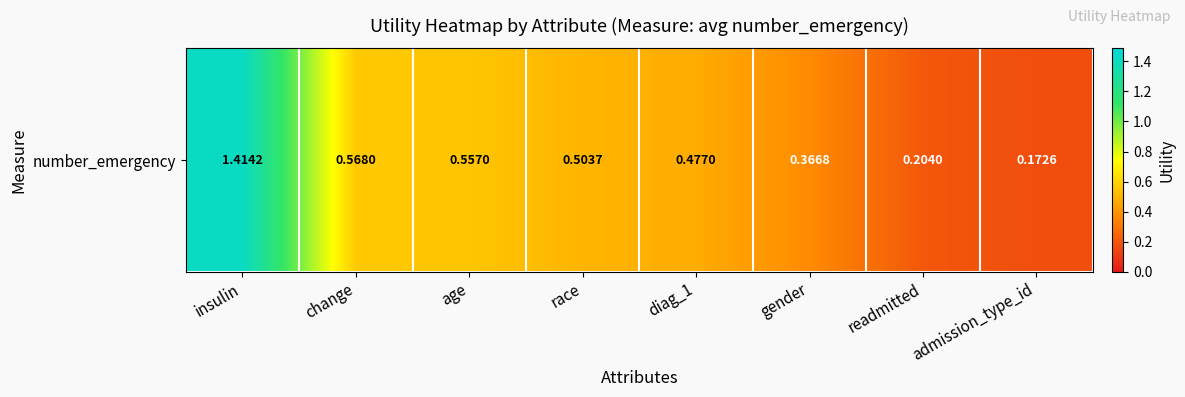

At which category does the chart reach its peak across all series?

insulin